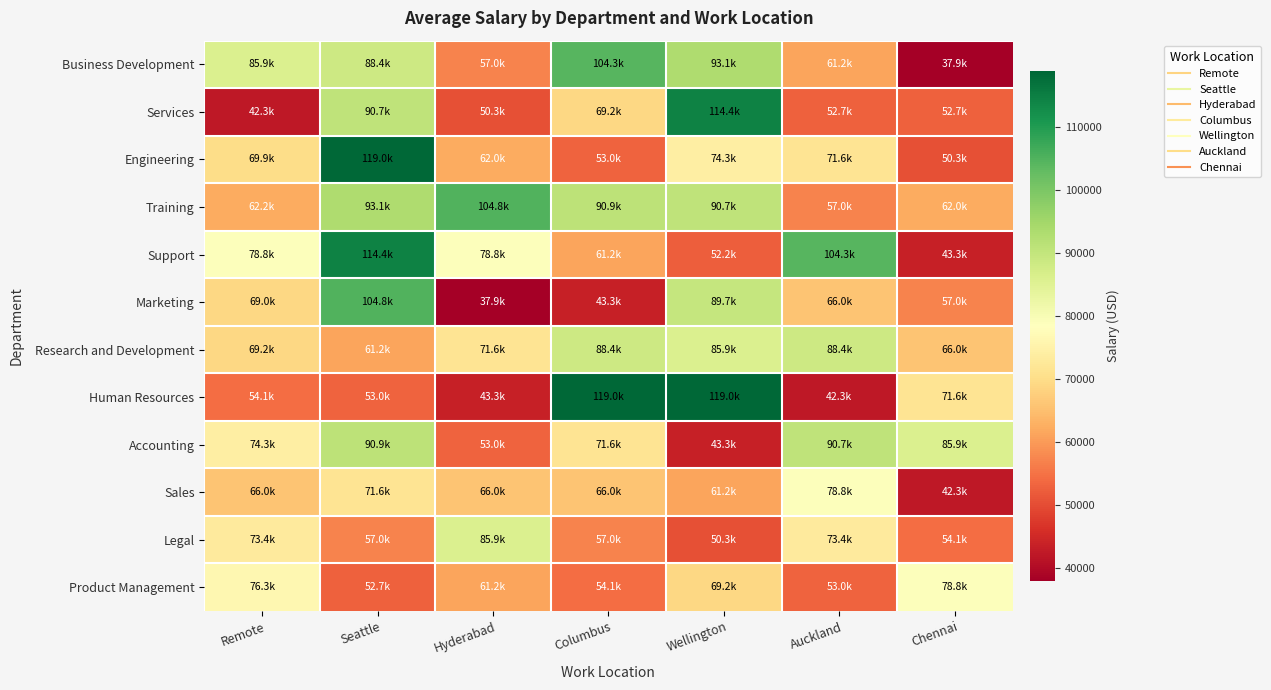

Which series has the widest spread of values?

Human Resources